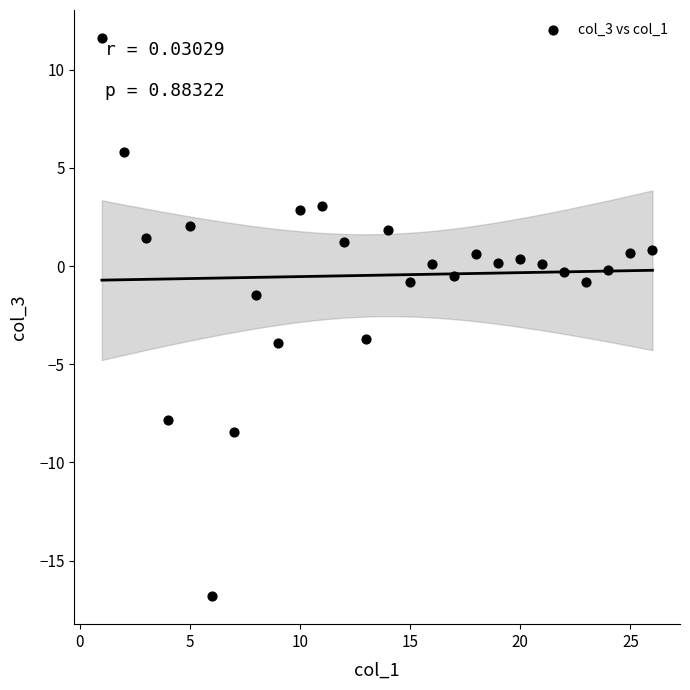

What is the range of X values (max minus min)?

25.0